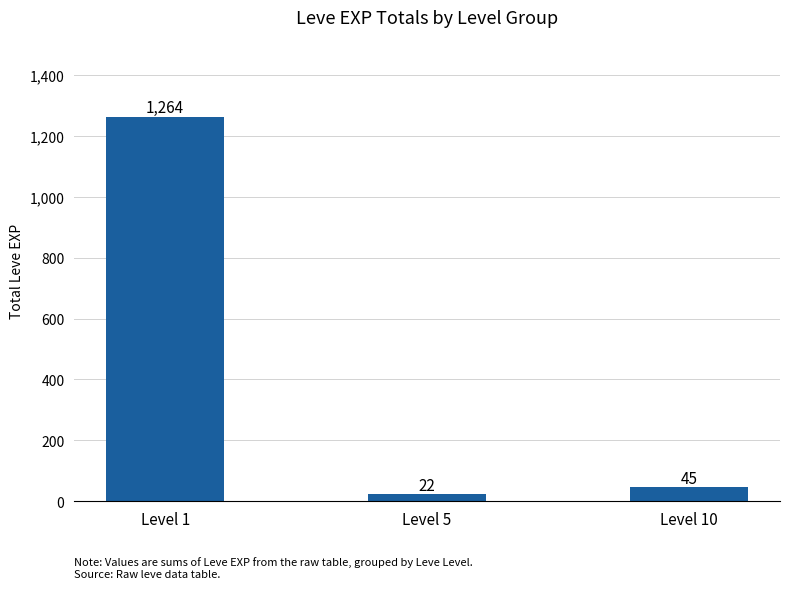

Does the chart contain any negative values?

No